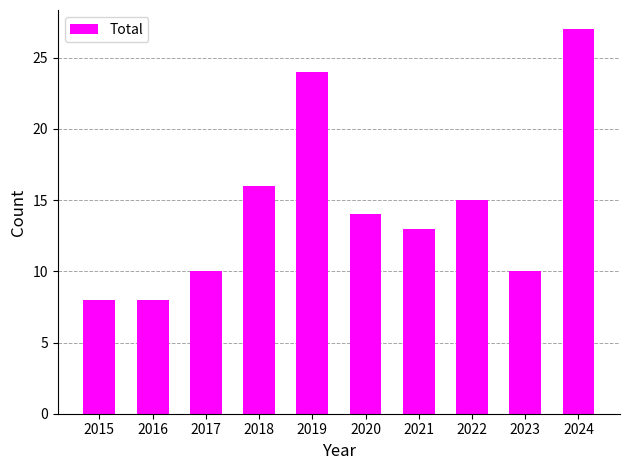

How many values are below 14?

5